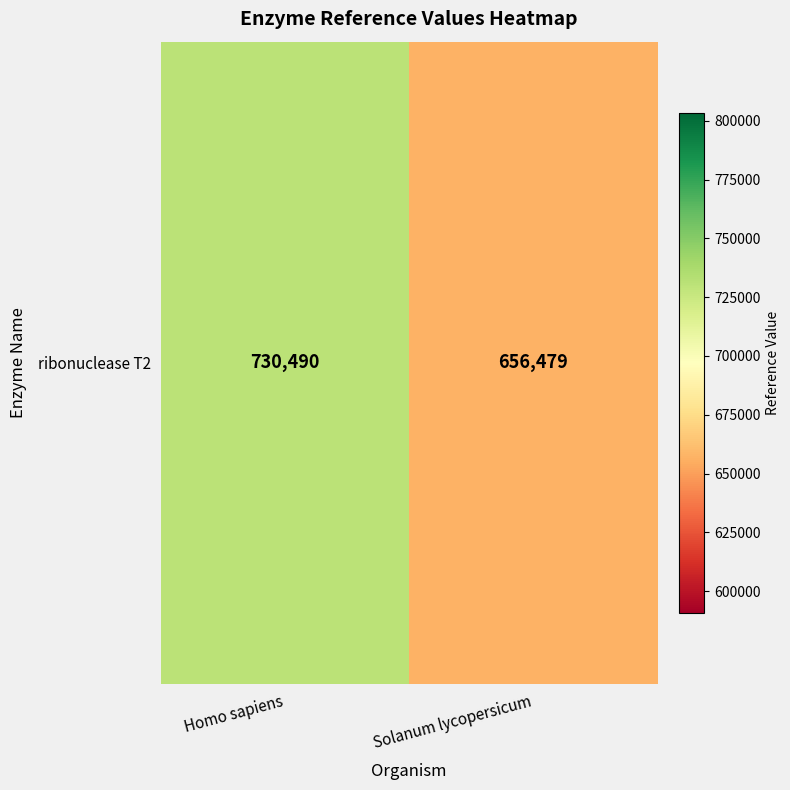

What is the difference between the values at Homo sapiens and Solanum lycopersicum?

74011